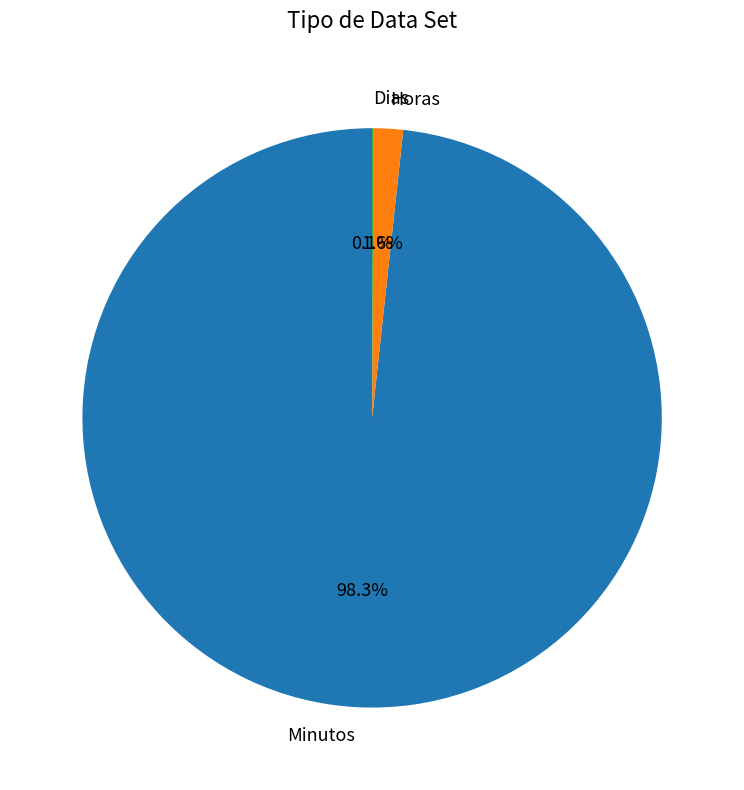

To the nearest percent, what is the difference between the largest and smallest slice percentages?

98%